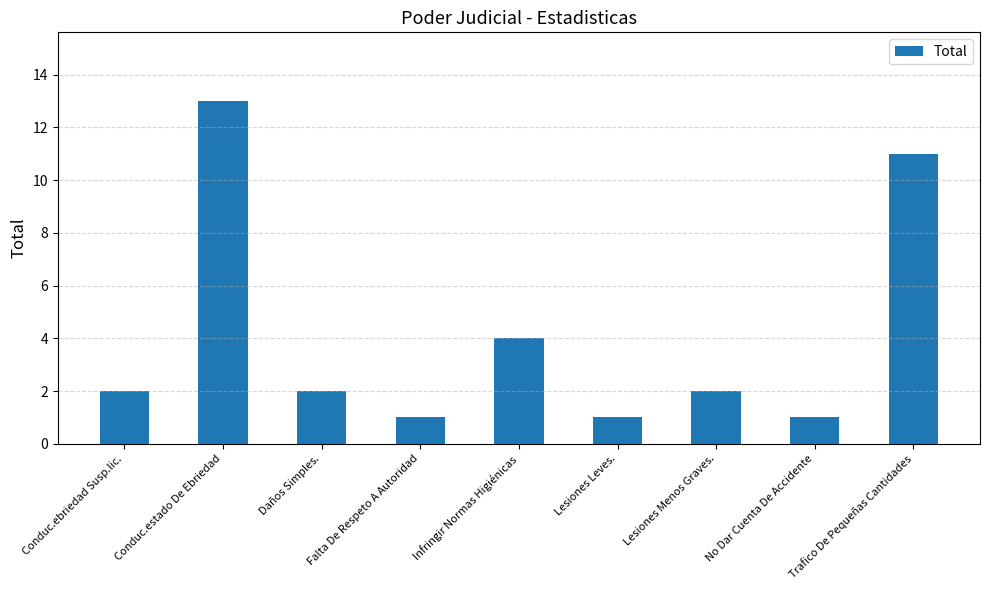

How many distinct data groups are displayed?

1